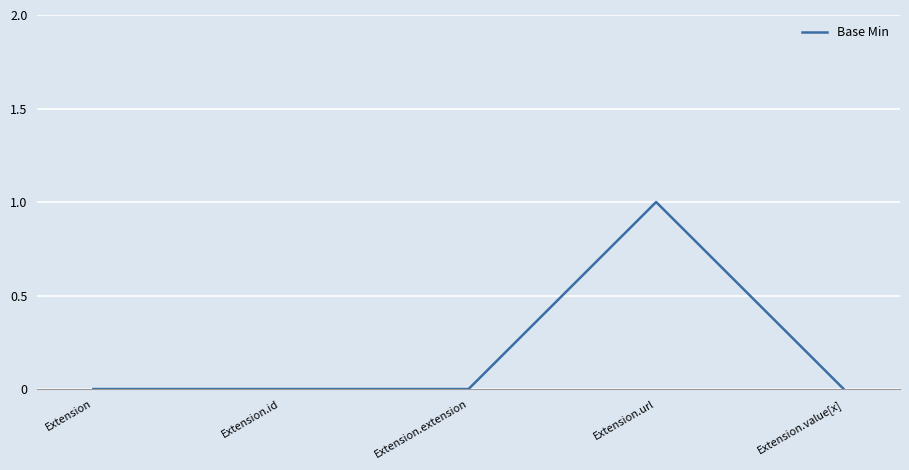

Between Extension.url and Extension.extension, which is larger?

Extension.url